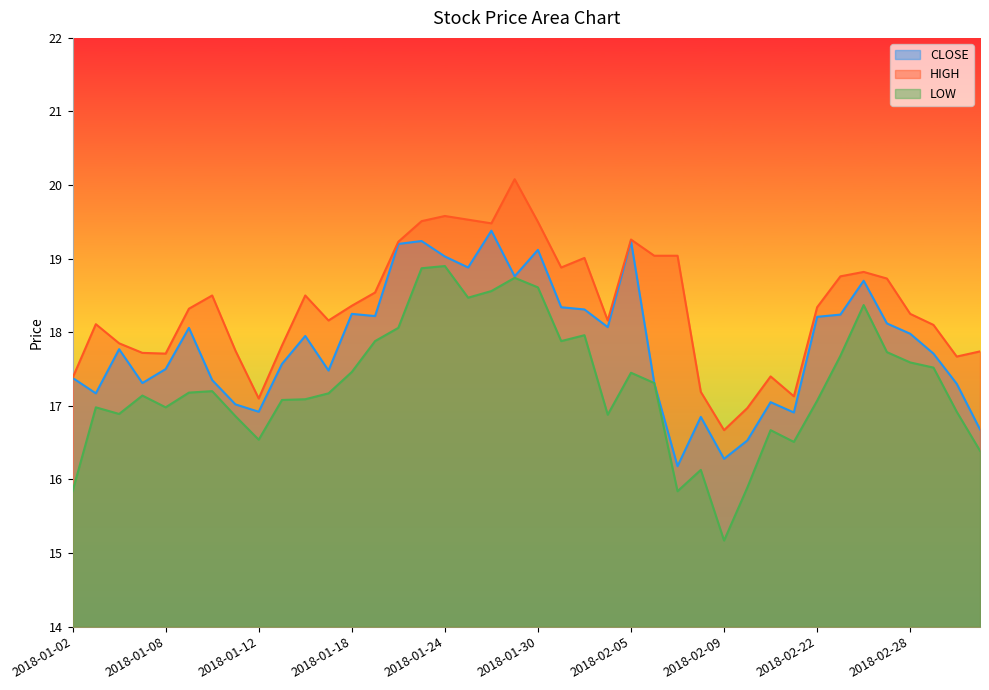

How many categories are shown in the chart?

40